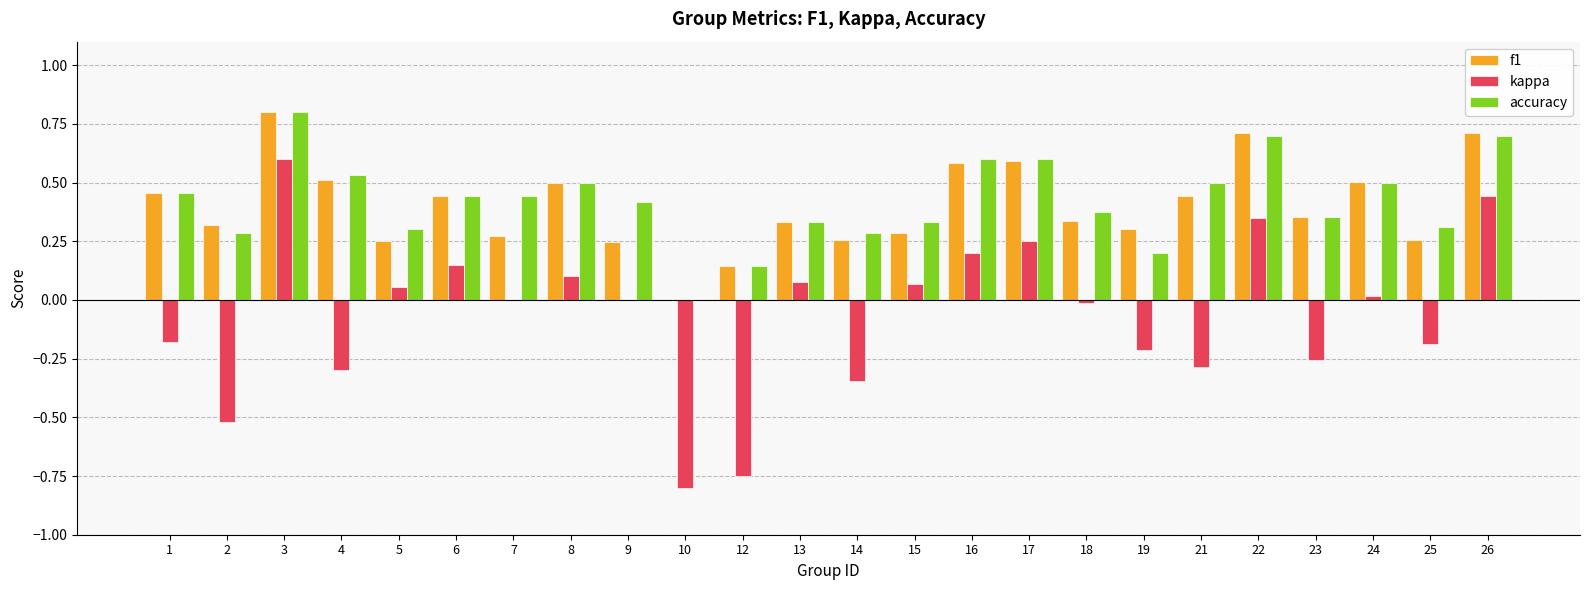

How many data points in f1 are above 0?

23